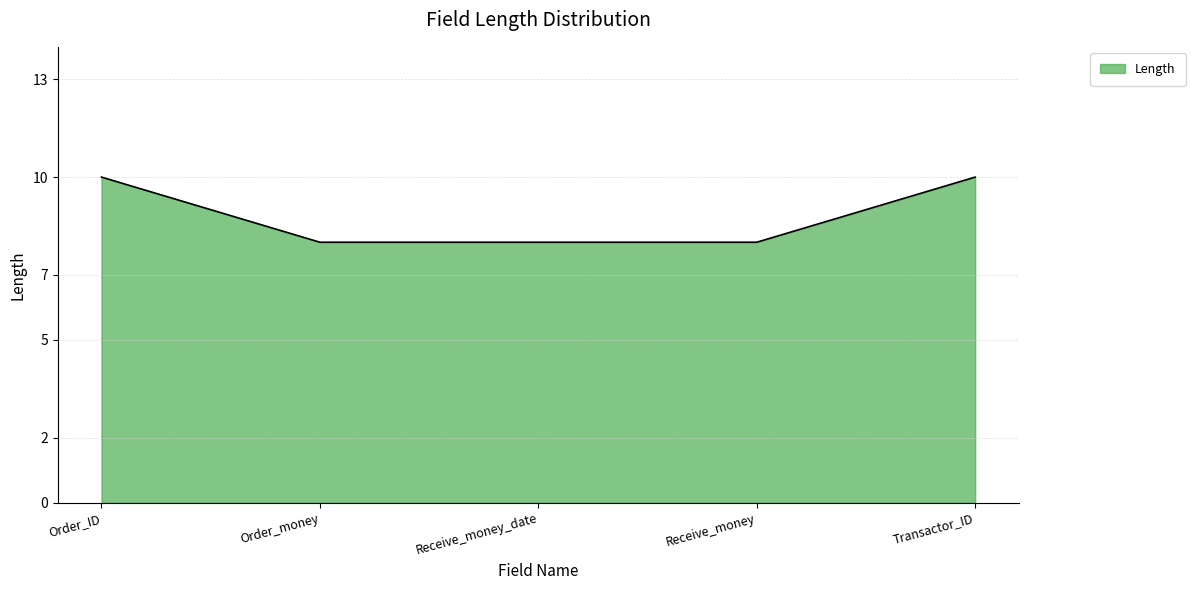

What position from the left is Receive_money_date?

3